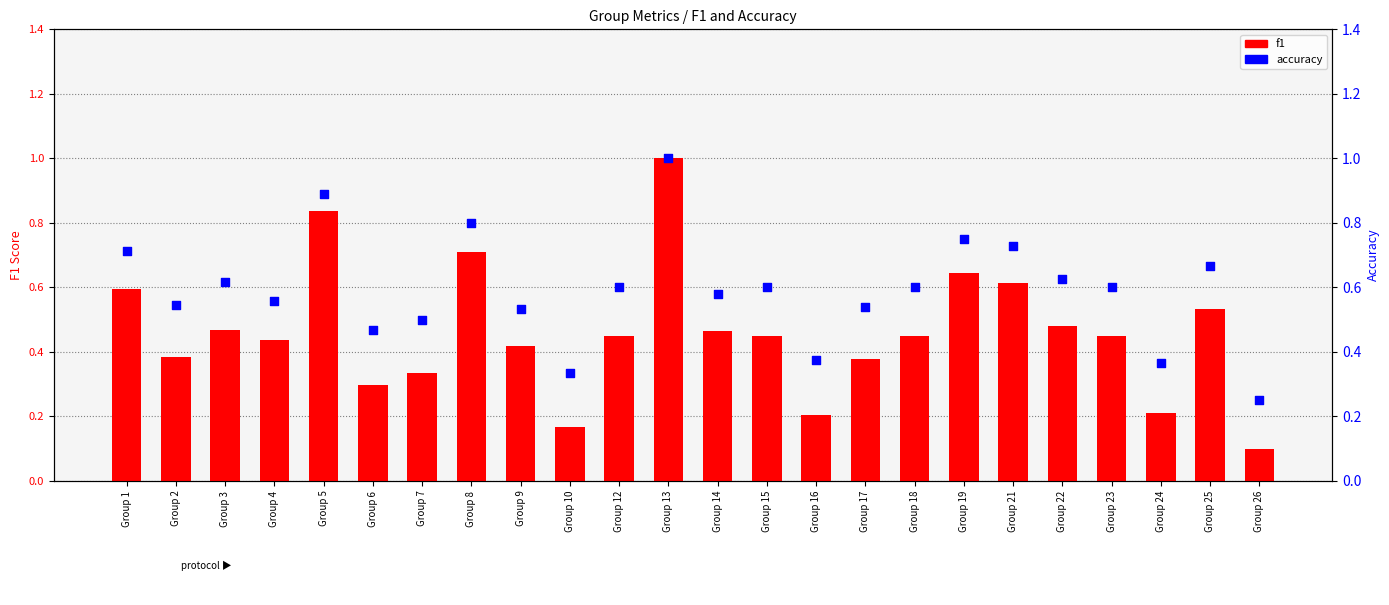

Is the value of f1 at Group 13 greater than the value of accuracy at Group 22?

Yes